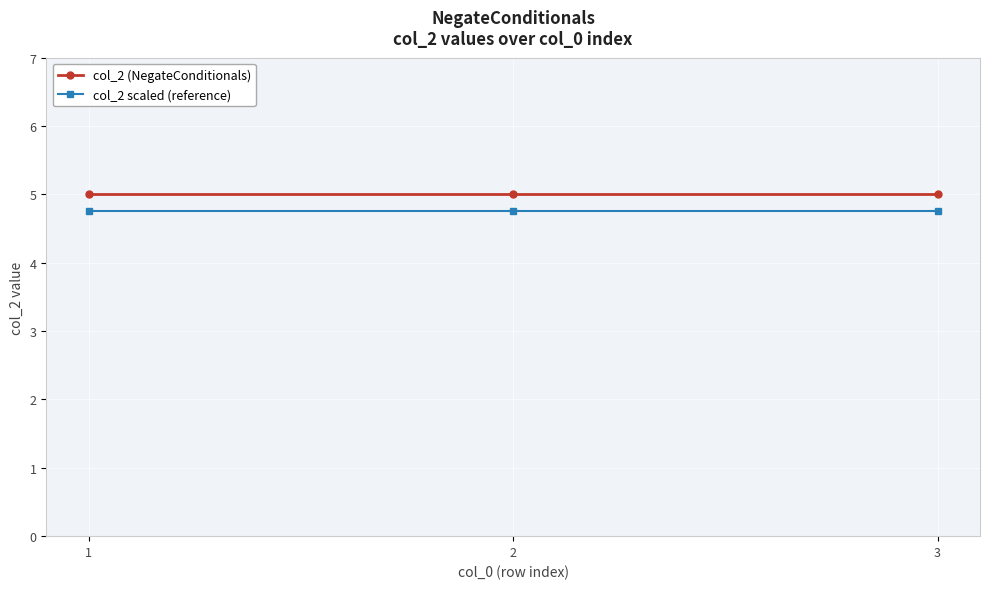

The col_2 scaled (reference) series shows 4.8 at 1. True or false?

True